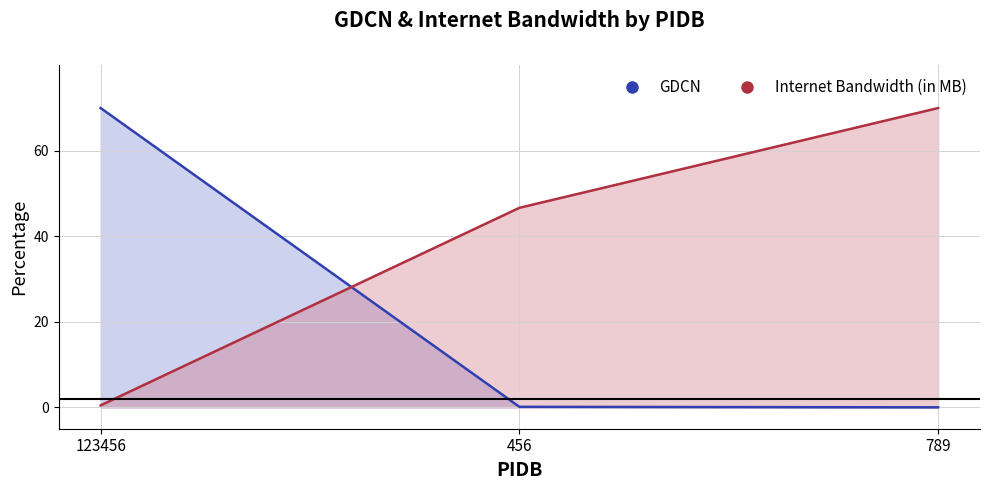

The Internet Bandwidth (in MB) series shows 0.7 at 123456. True or false?

False